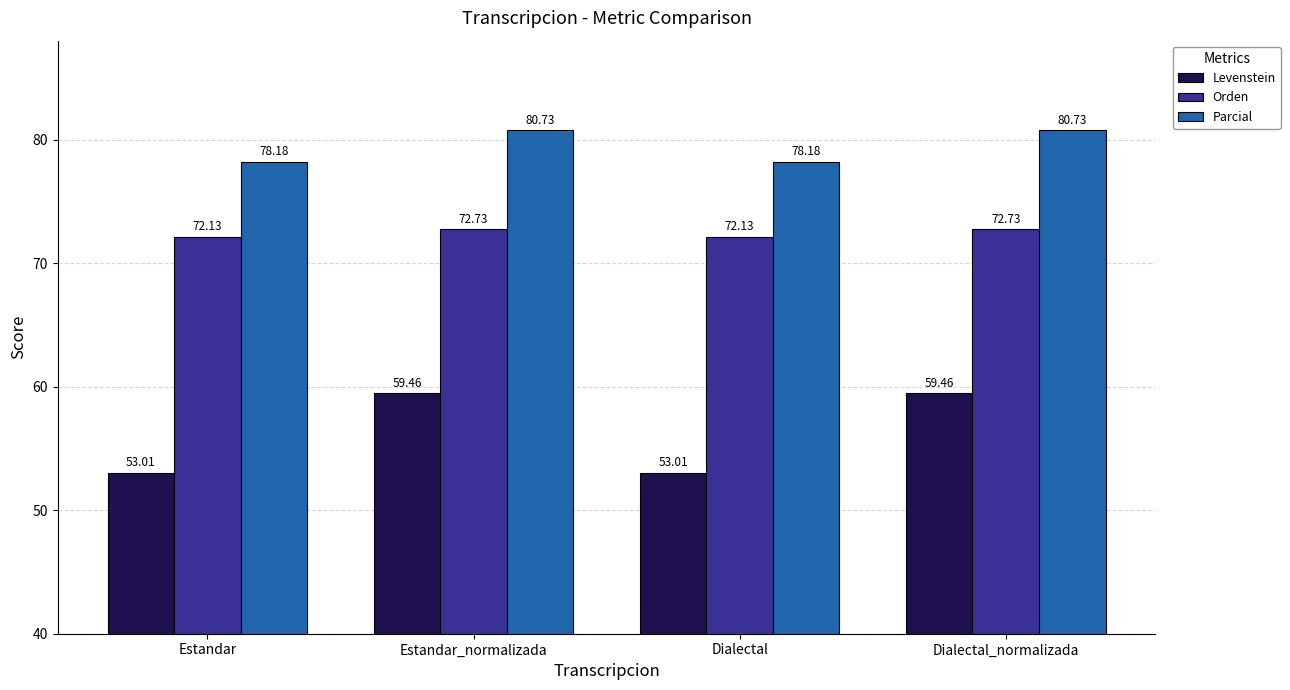

What is the difference between the highest and lowest values at Estandar_normalizada?

21.3